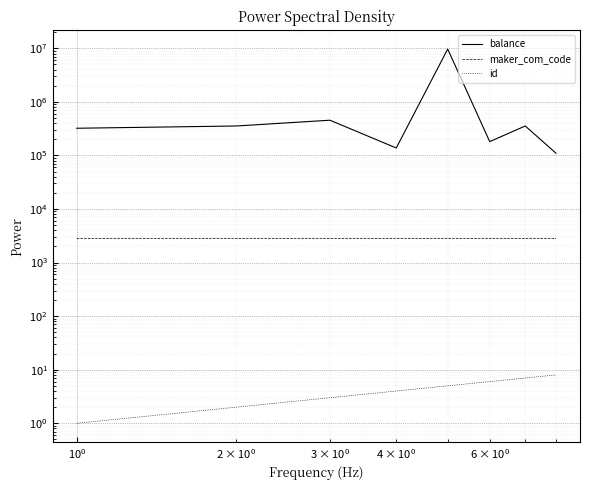

Reading left to right, list all the values displayed in this chart.

balance: 322300	355300	455400	137940	9707940	181500	355300	110000
maker_com_code: 2826	2829	2829	2827	2827	2826	2829	2828
id: 1	2	3	4	5	6	7	8